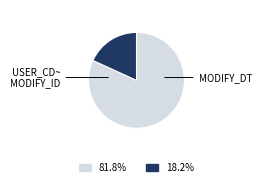

Is there a majority slice in this chart?

Yes